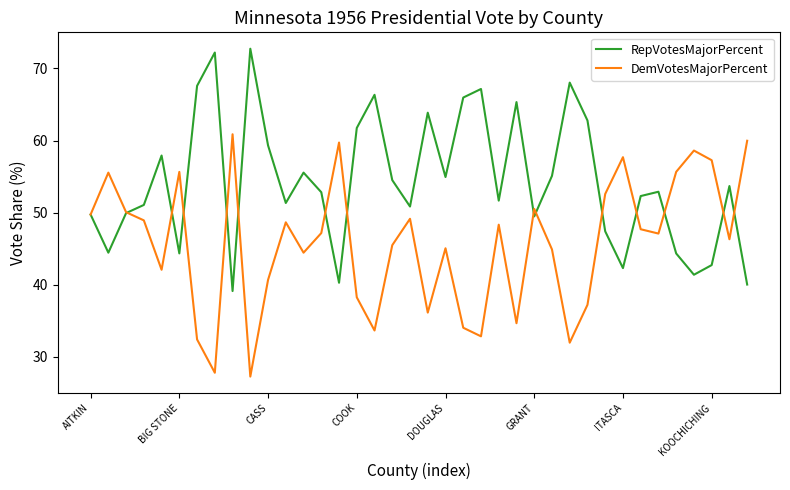

Rank the series by their average value, from highest to lowest.

RepVotesMajorPercent, DemVotesMajorPercent